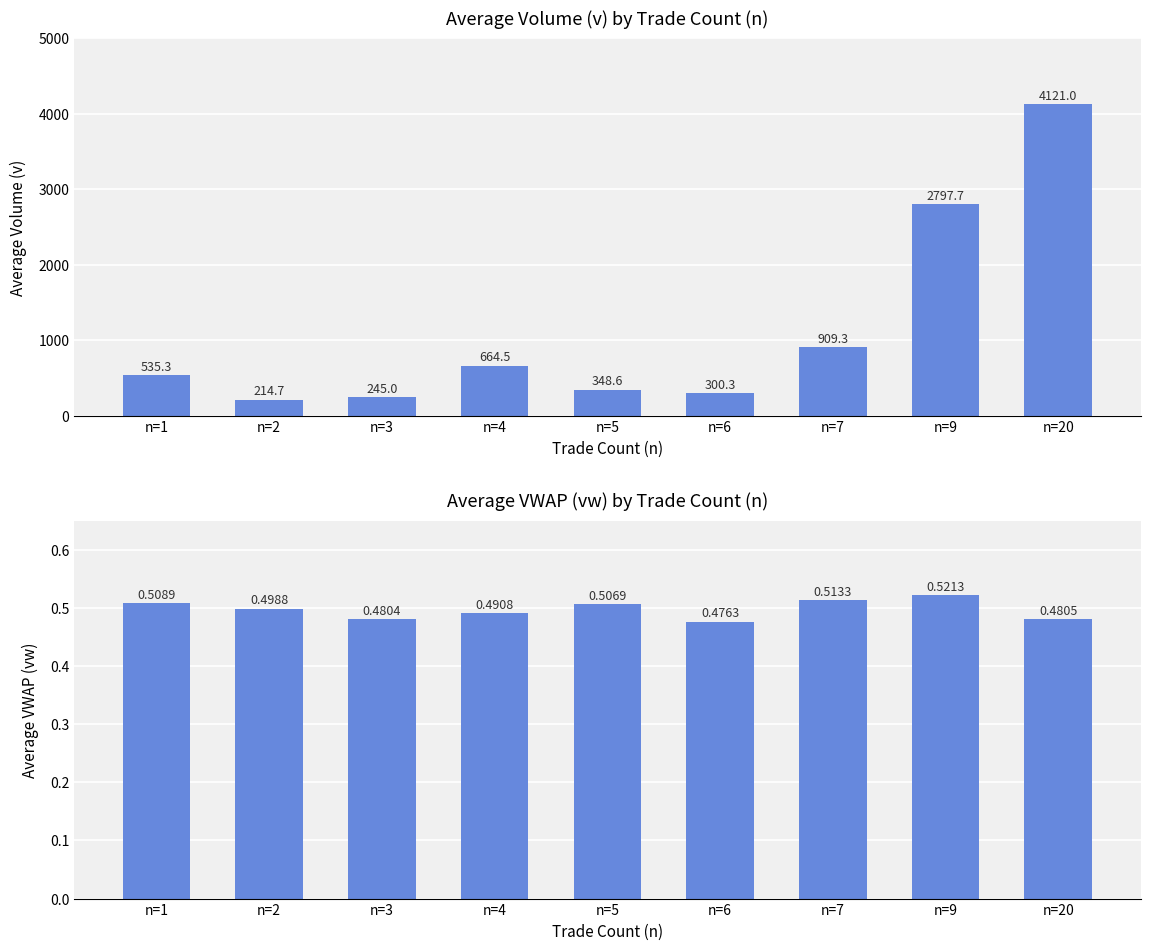

Which has a higher value, n=3 or n=7?

n=7